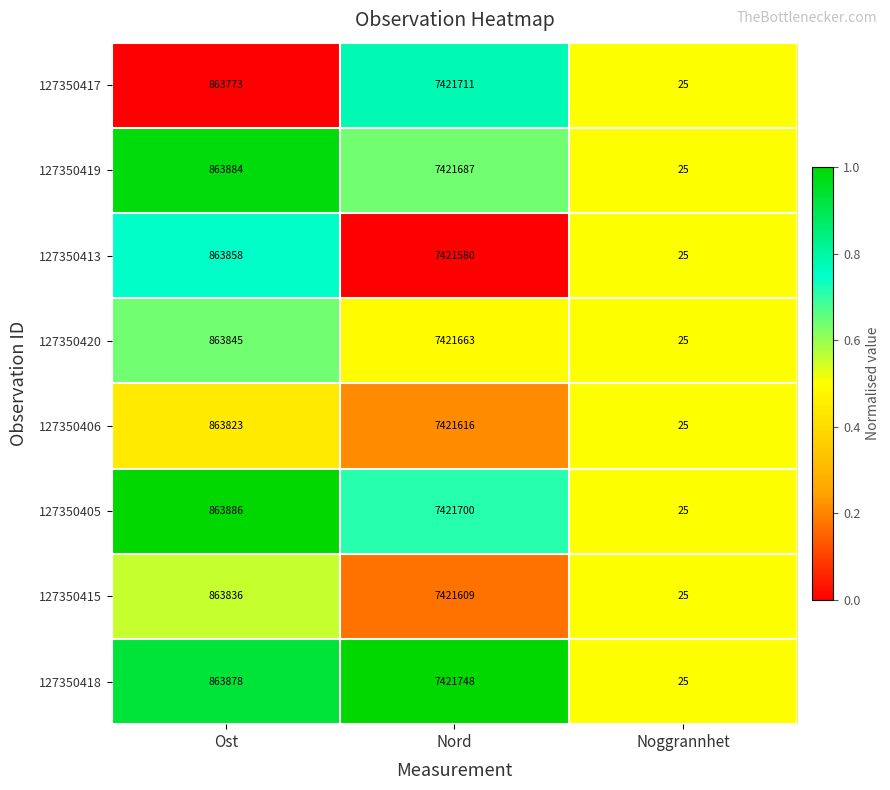

What is the minimum value shown in the chart?

25